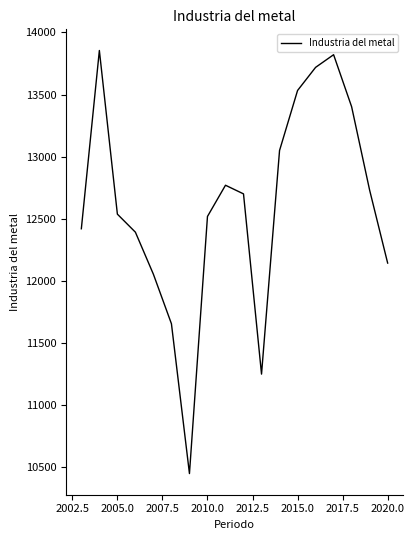

How many lines are shown in the chart?

1